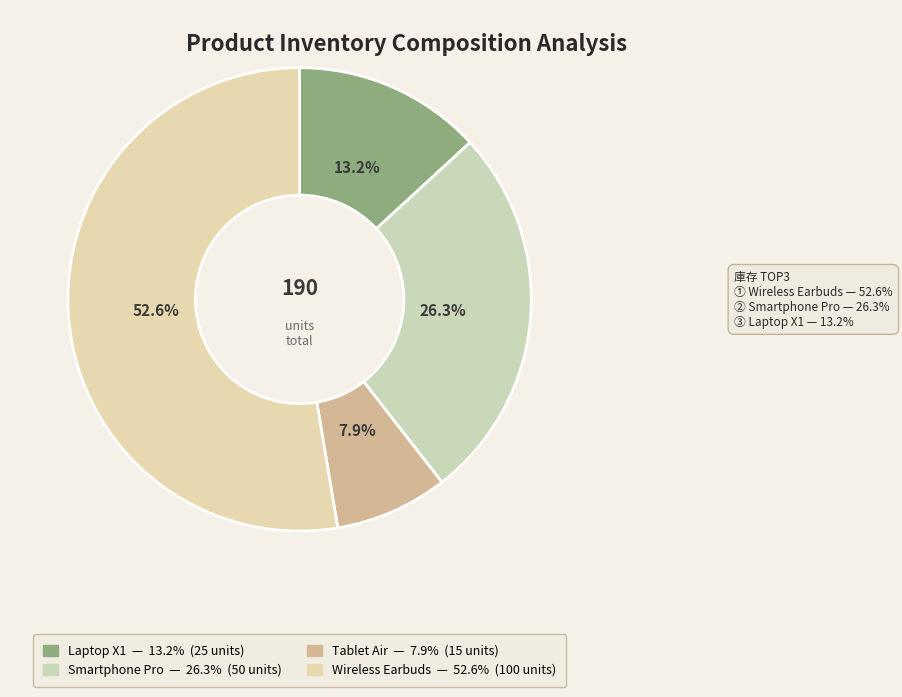

Is the sum of Wireless Earbuds and Laptop X1 greater than half?

Yes